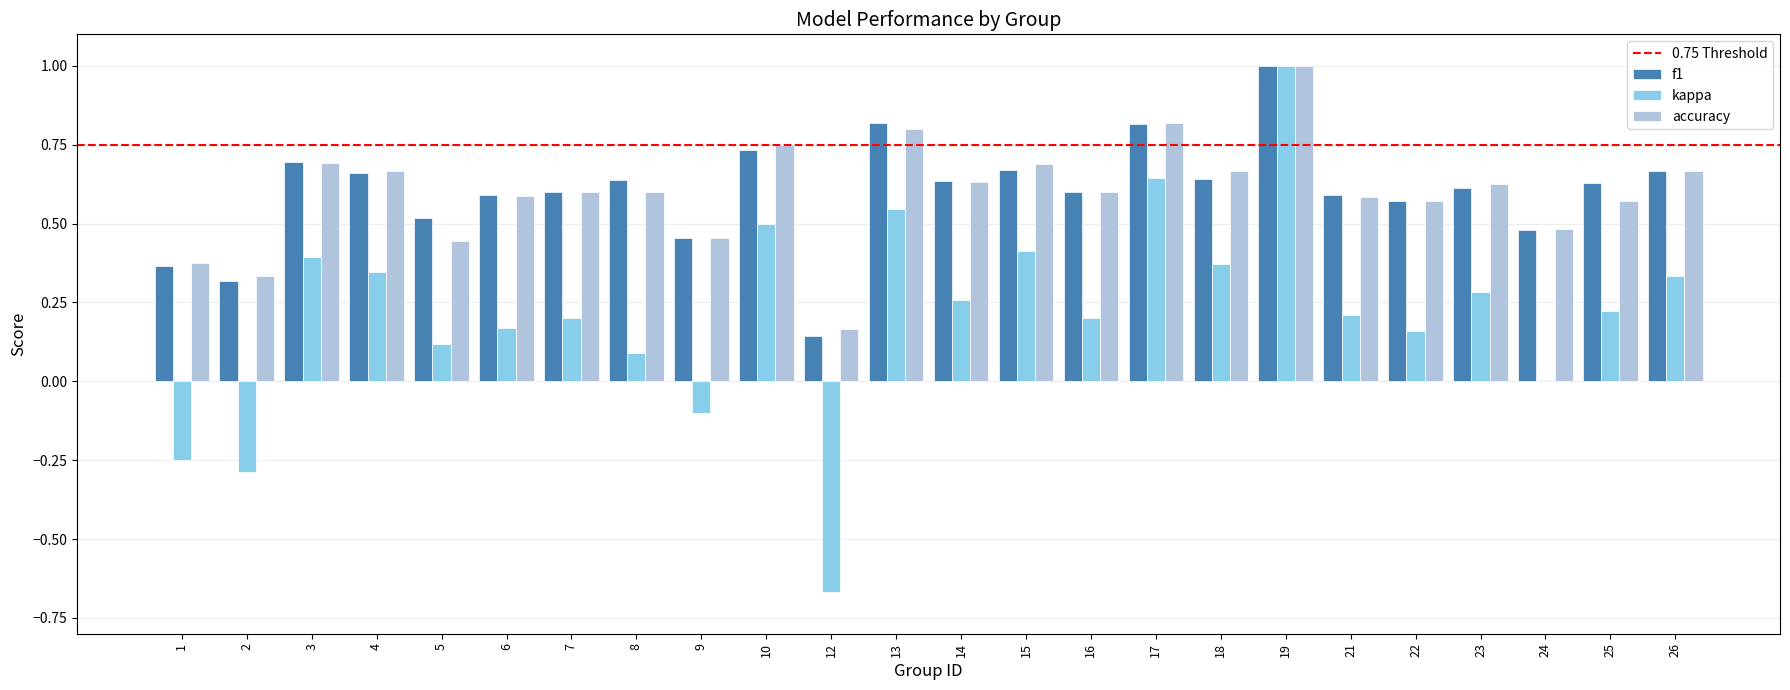

What is the sum of the kappa values at 19 and 17?

1.6